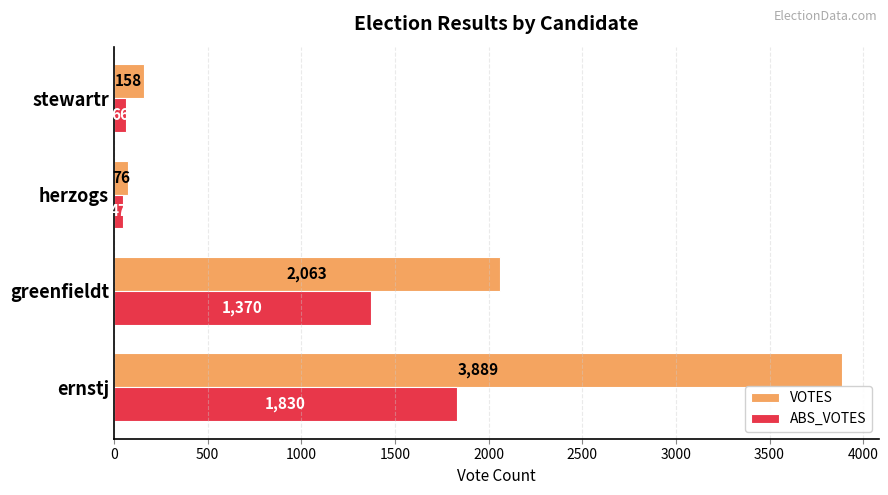

Which series has the largest total across all categories?

VOTES